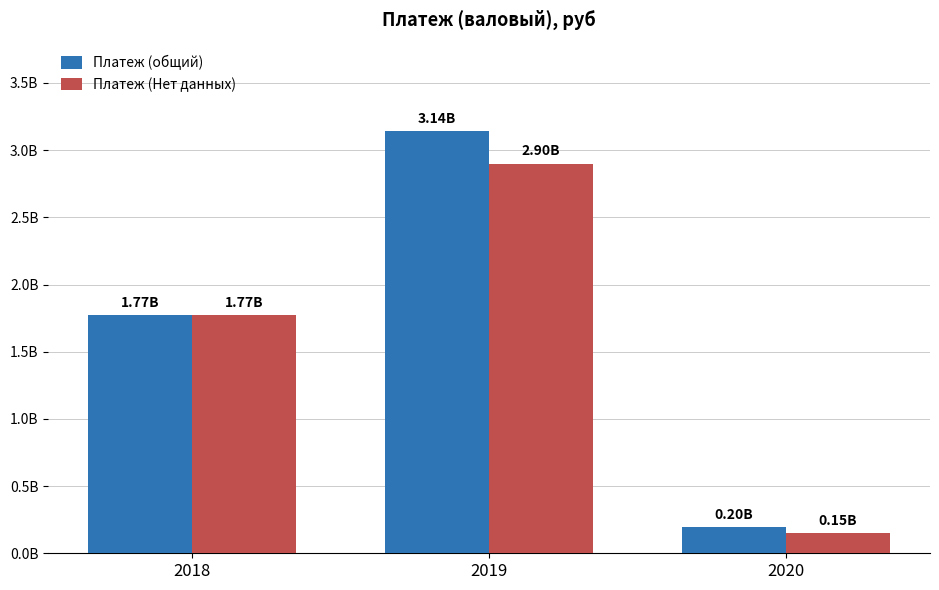

Rank the series at 2019 from highest to lowest value.

Платеж (общий), Платеж (Нет данных)